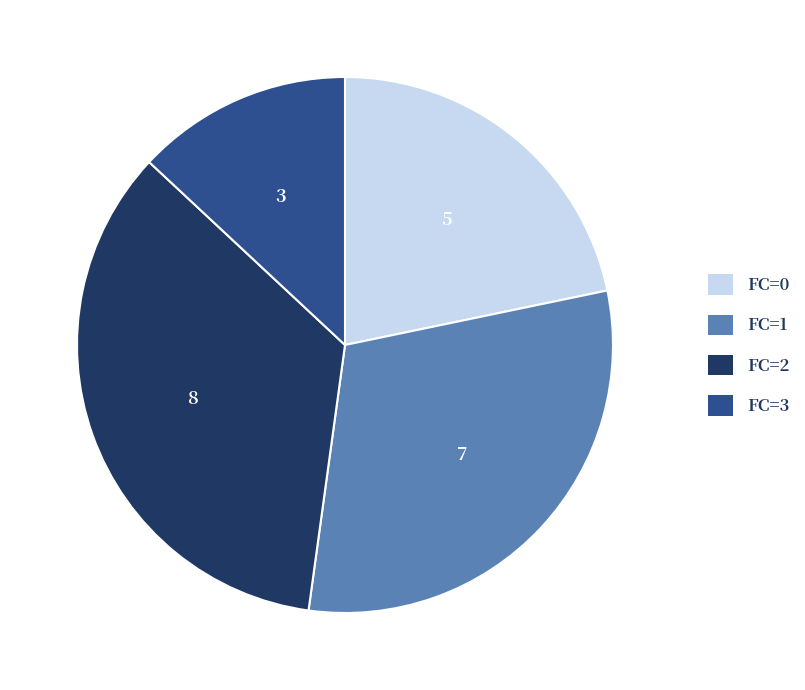

Is there any slice that represents more than half of the pie?

No